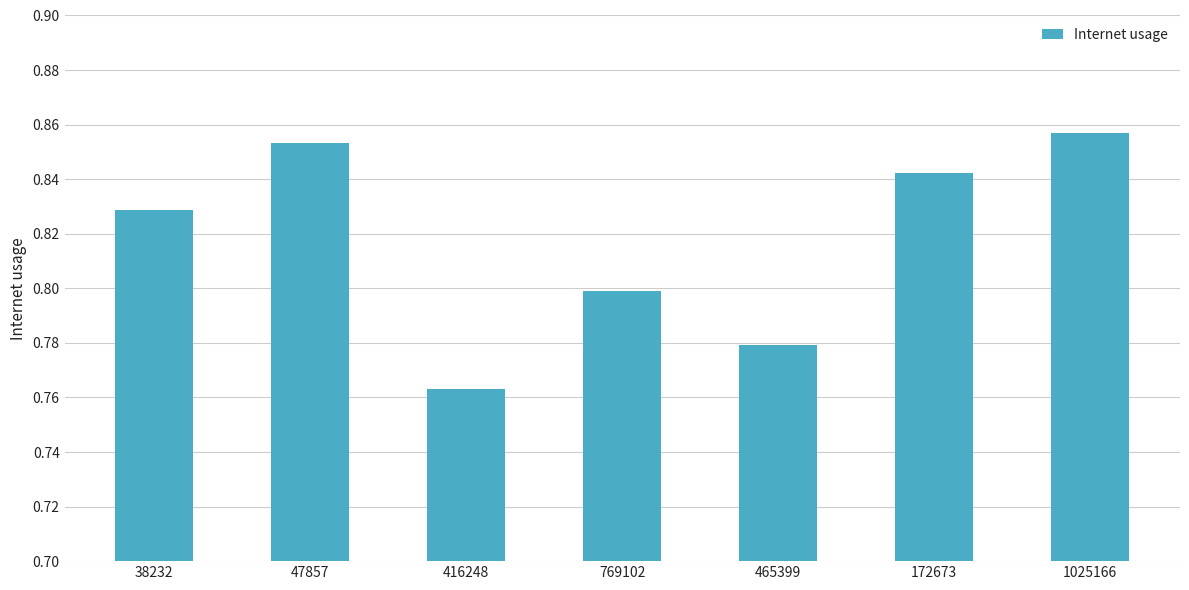

At which label is the value closest to 0?

416248